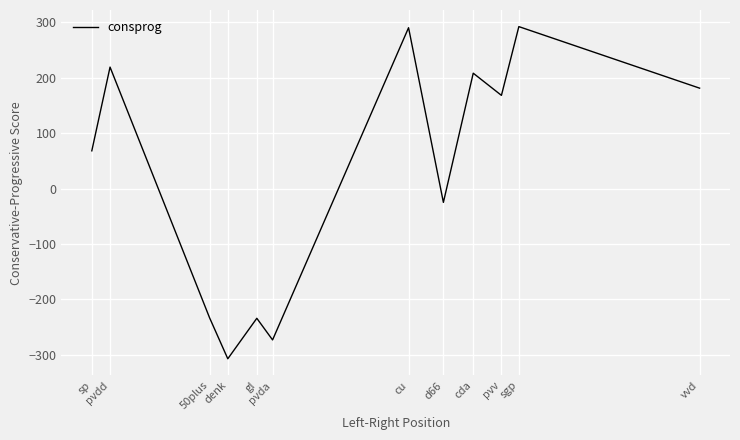

How many lines are shown in the chart?

1